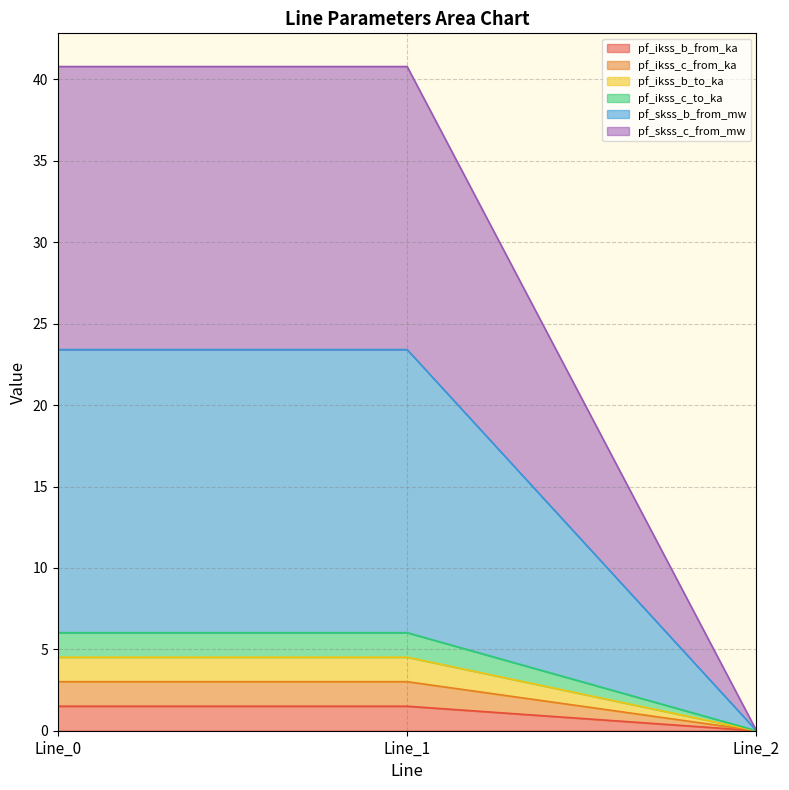

Is it true that pf_skss_c_from_mw equals 24.9 at Line_2?

False